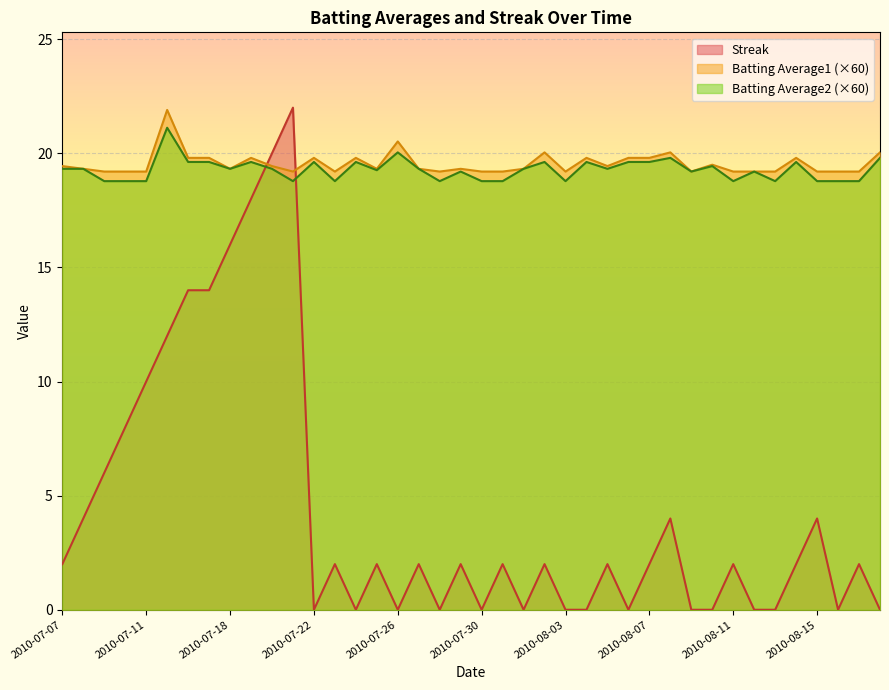

What is the sum of the Batting Average2 values at 2010-08-18 and 2010-07-21?

38.6